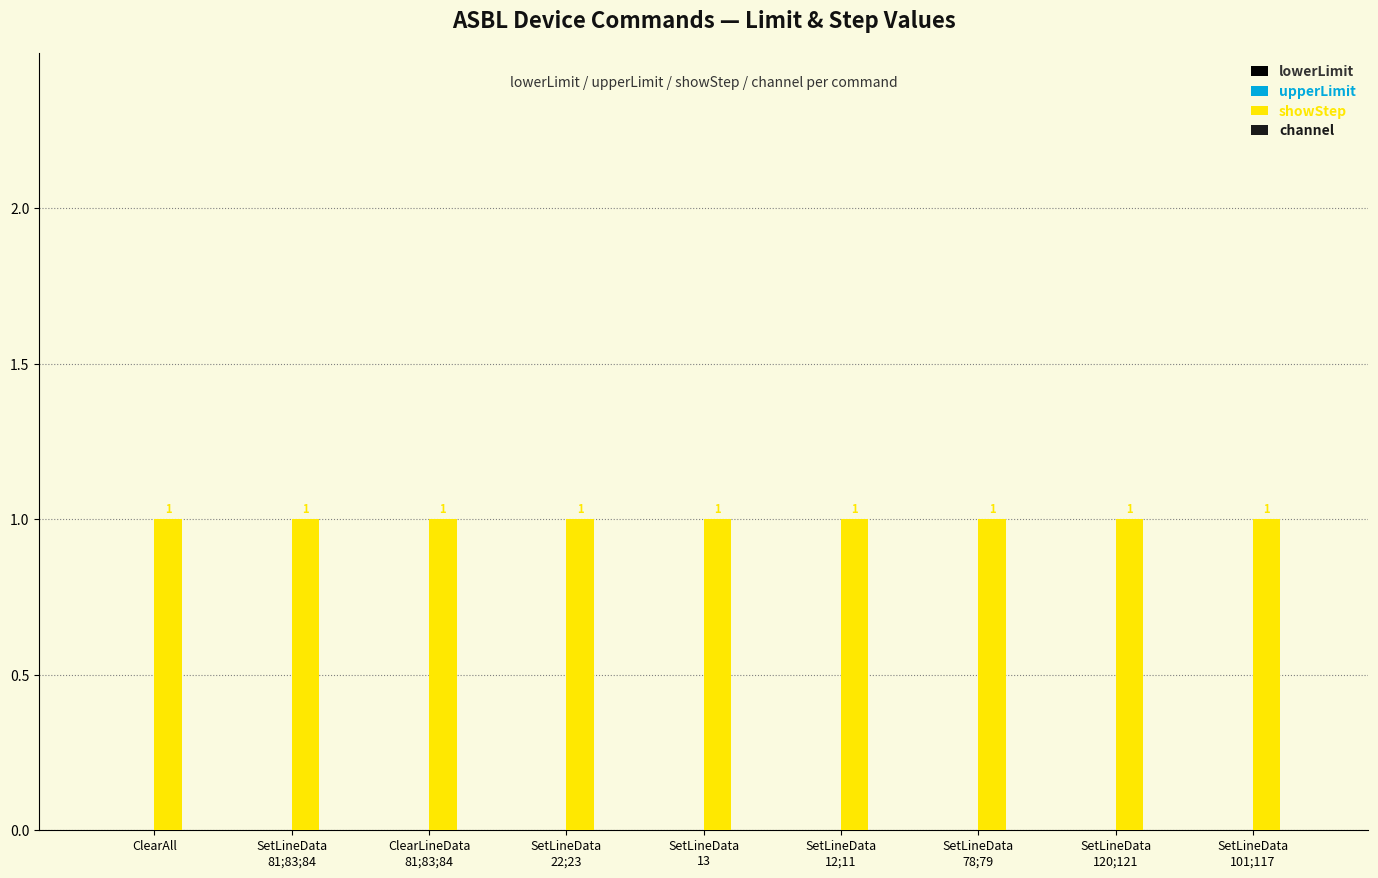

What is the label of the 8th bar from the right?

SetLineData
81;83;84